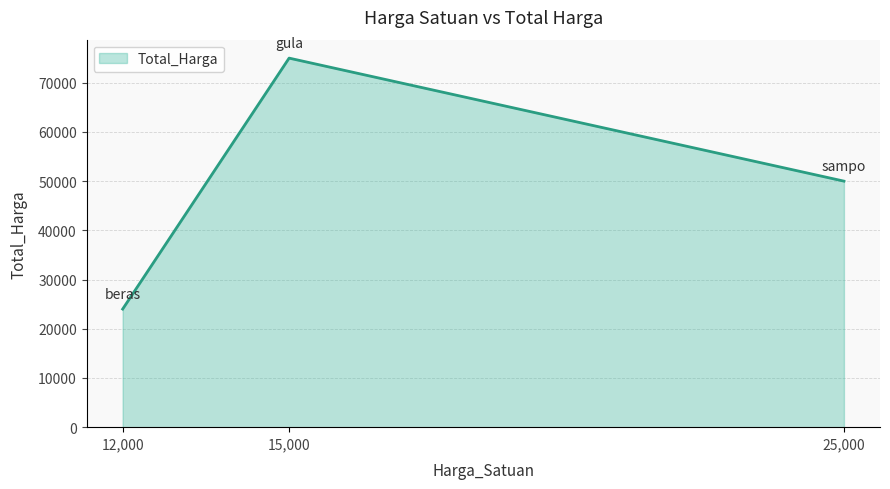

Where does the data first go above 50000?

15,000